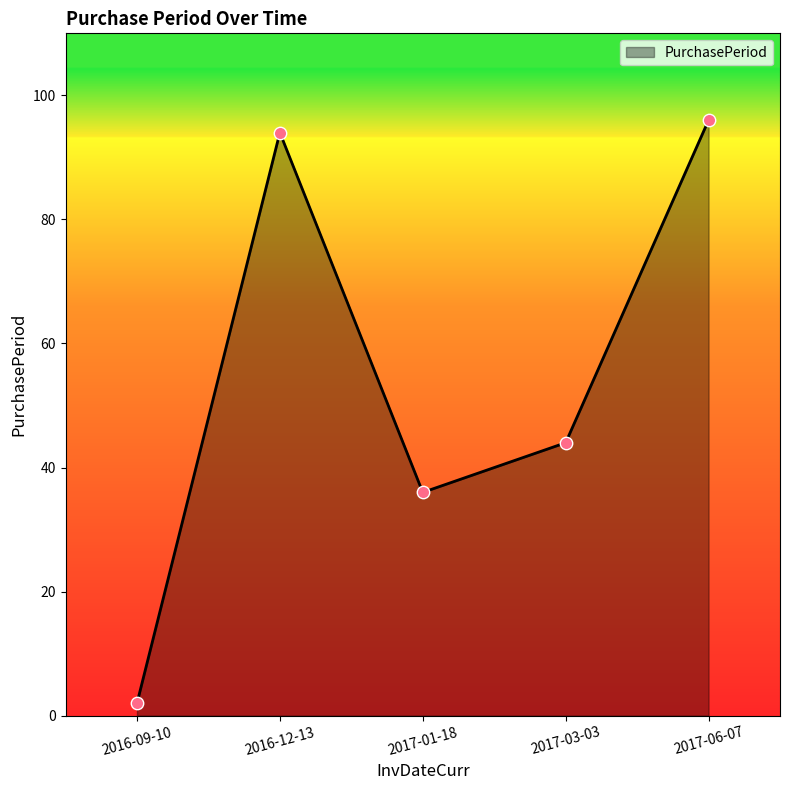

Between 2017-06-07 and 2017-01-18, which is larger?

2017-06-07